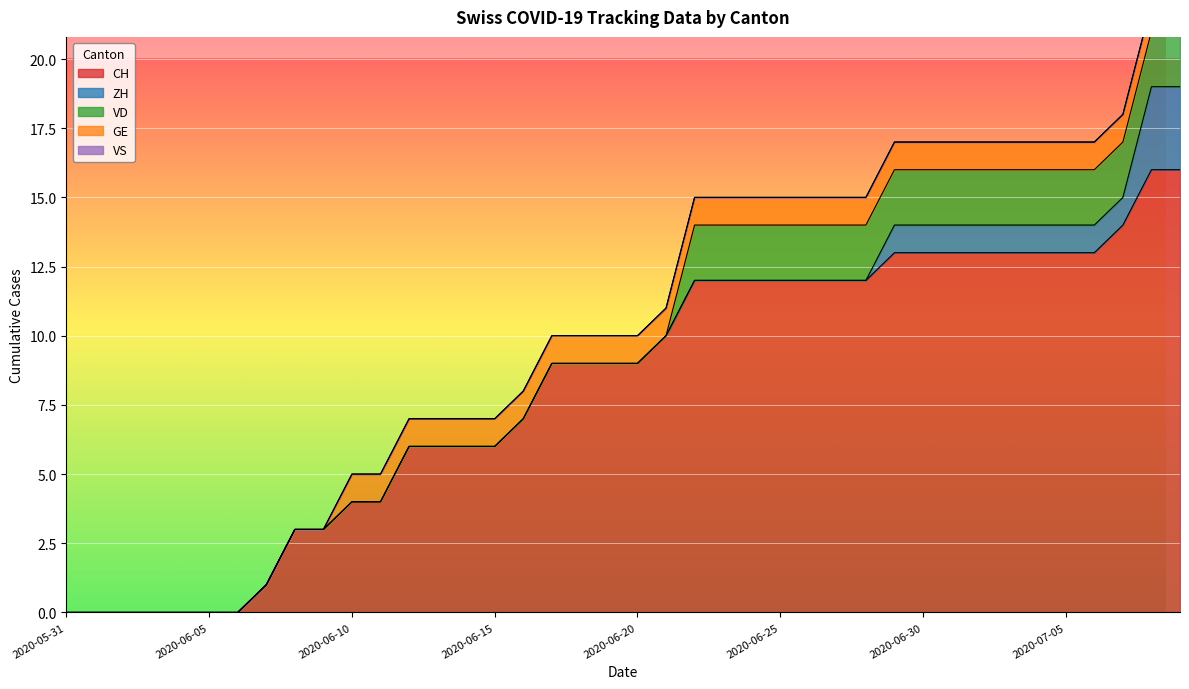

Between 2020-06-30 and 2020-07-08, which series saw the biggest shift?

CH